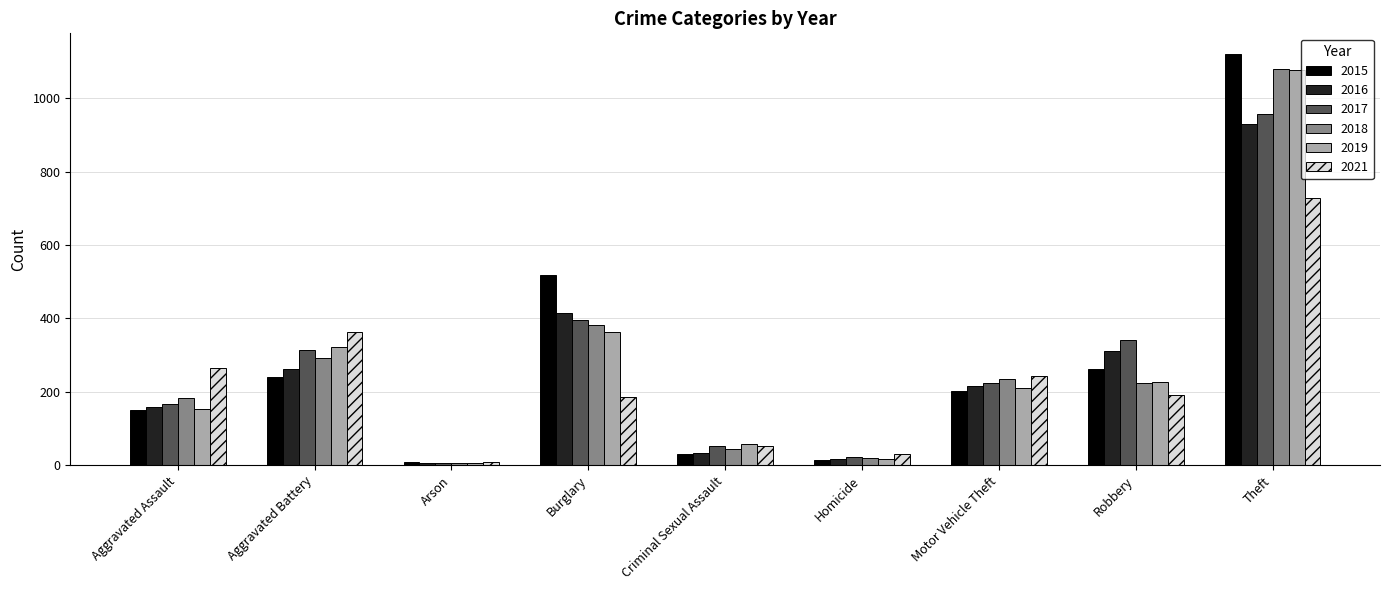

Is the value of 2016 at Motor Vehicle Theft greater than the value of 2021 at Homicide?

Yes